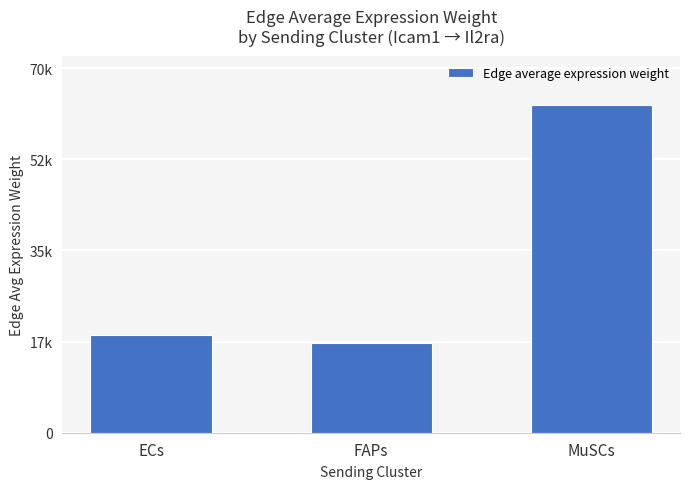

What is the sum of the values at MuSCs and FAPs?

80167.2